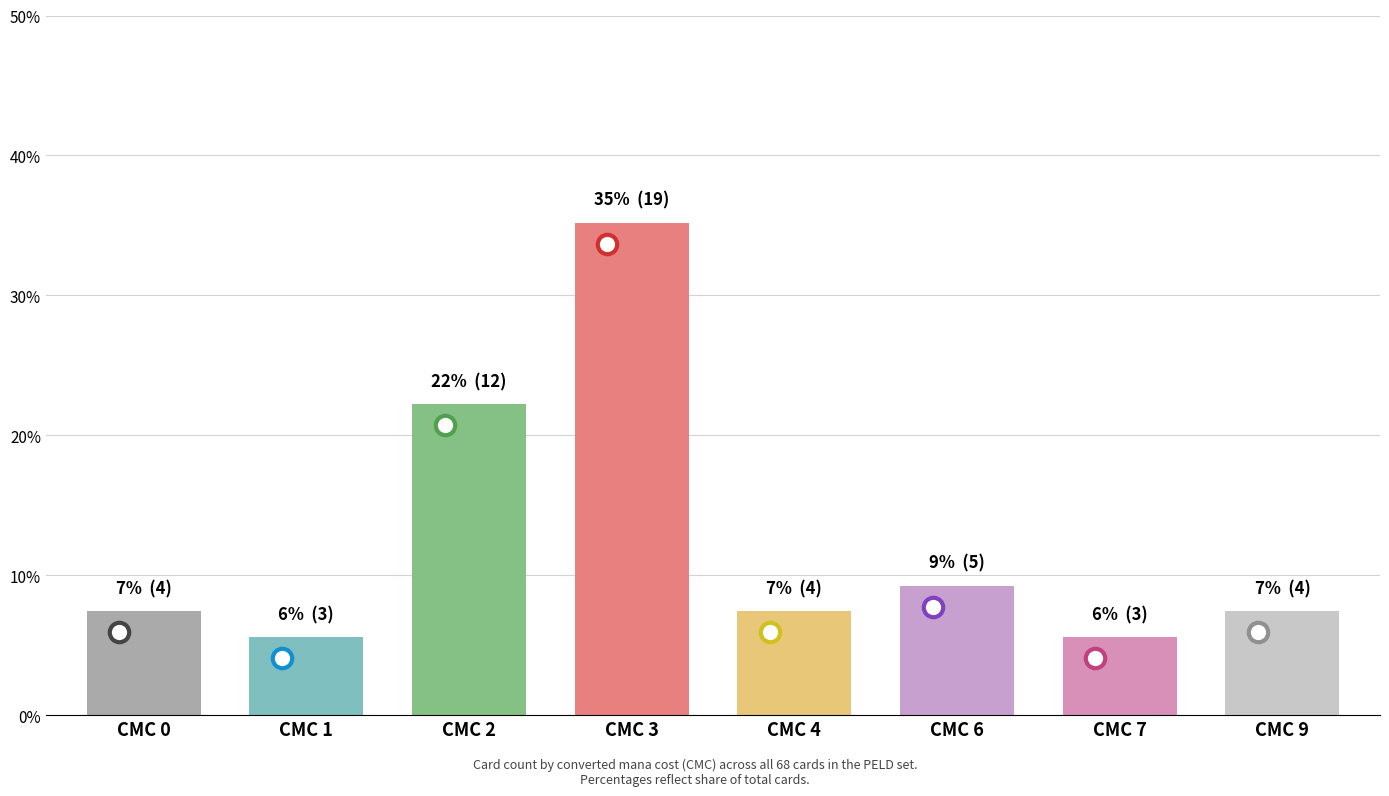

What value does the data have at CMC 0?

7.4